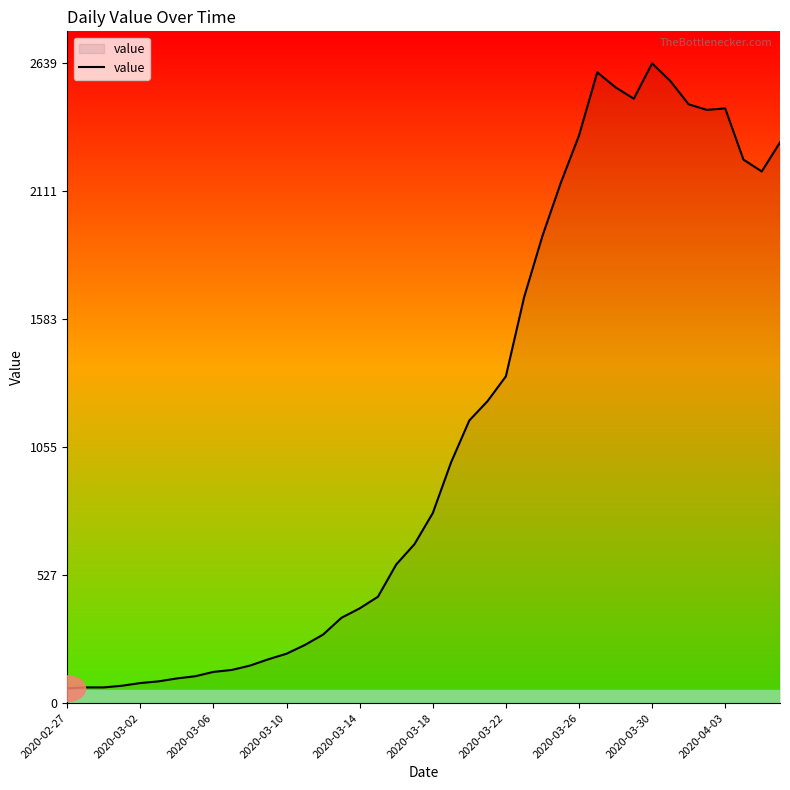

How many lines are shown in the chart?

1